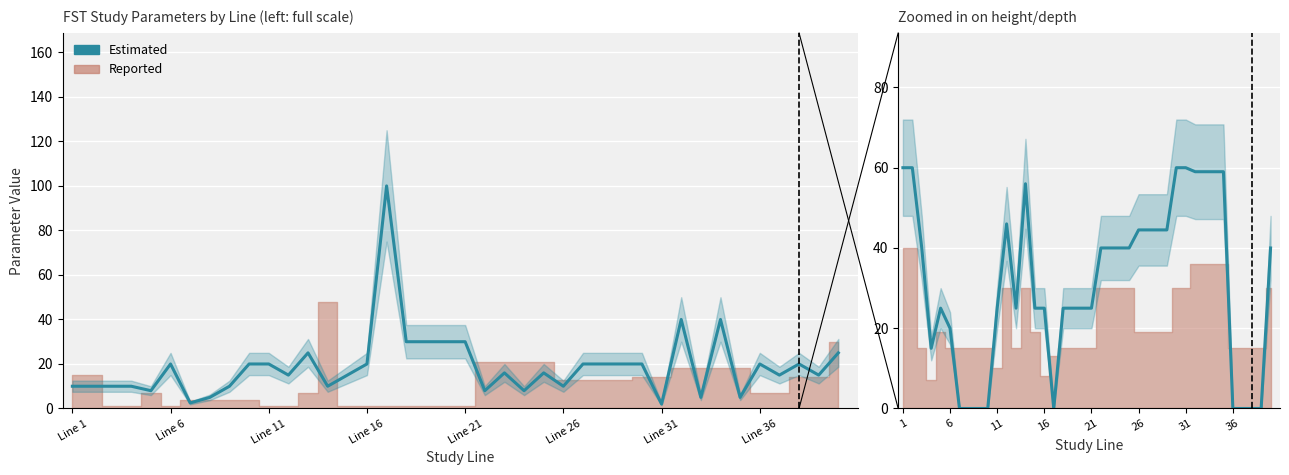

How many data points in Estimated are above 16?

19